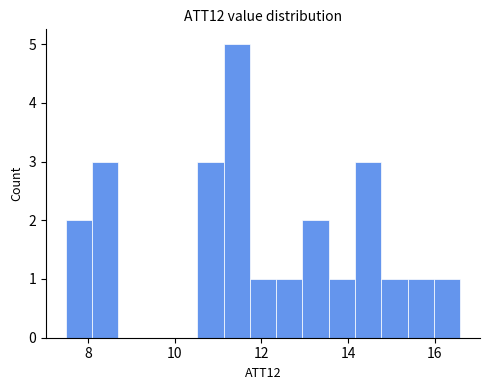

Around what value on the x-axis is the tallest bar? Give the approximate position of its centre, as read against the axis.

11.4